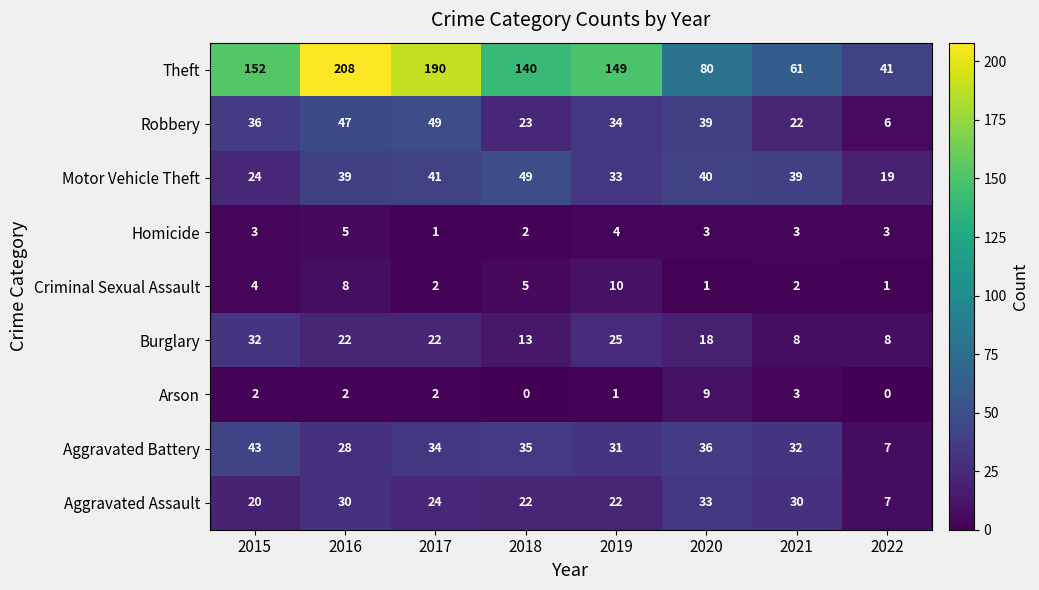

What is the spread (max minus min) of values at 2018?

140